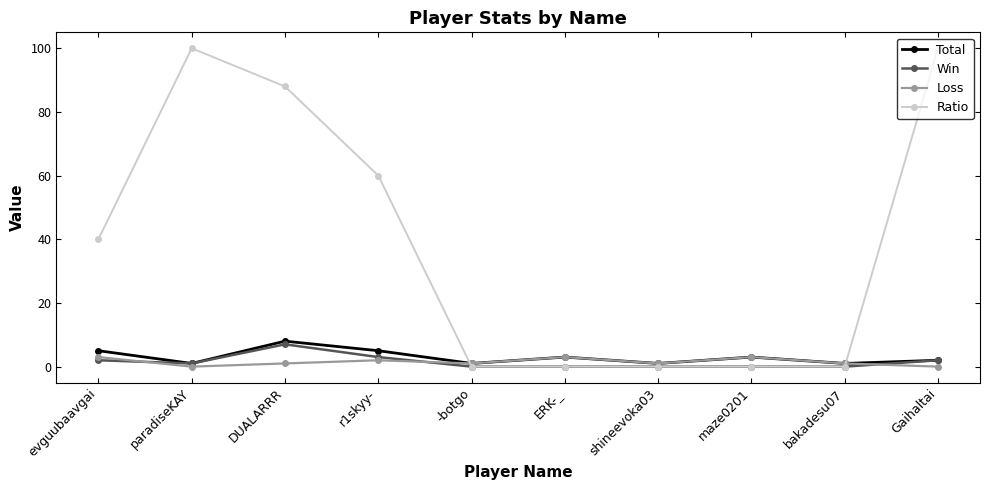

What is the maximum value shown in the chart?

100